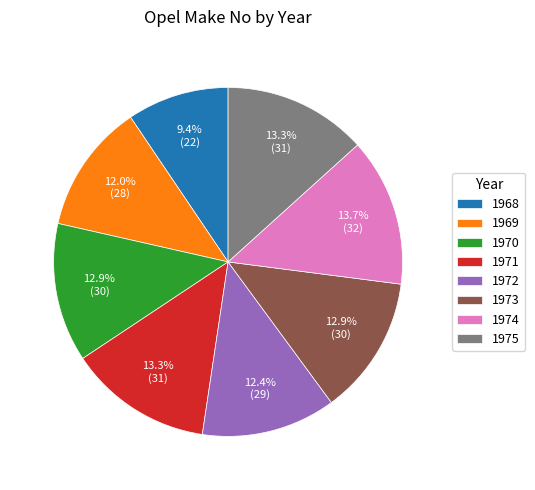

How many segments does this pie chart have?

8